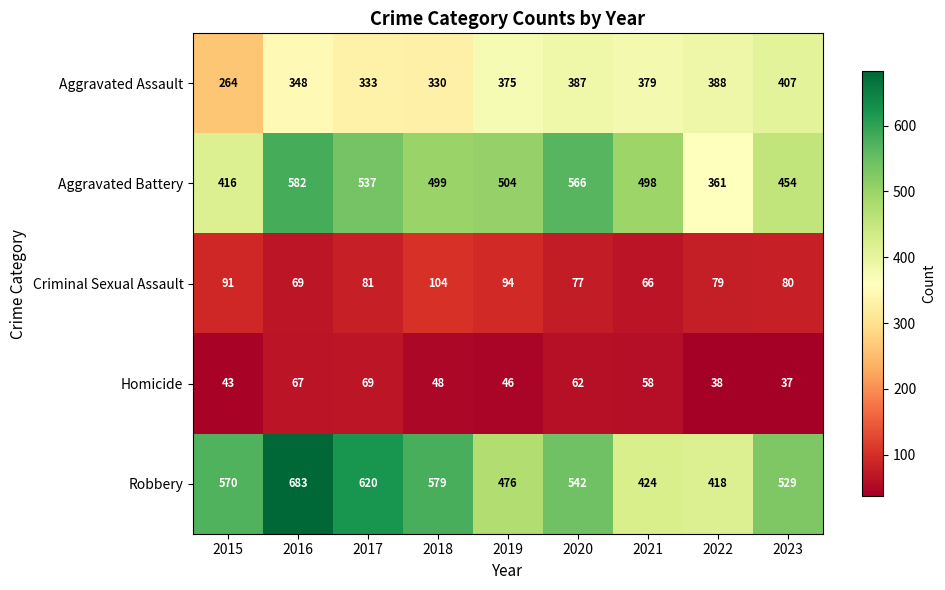

At how many categories does at least one series exceed 57?

9